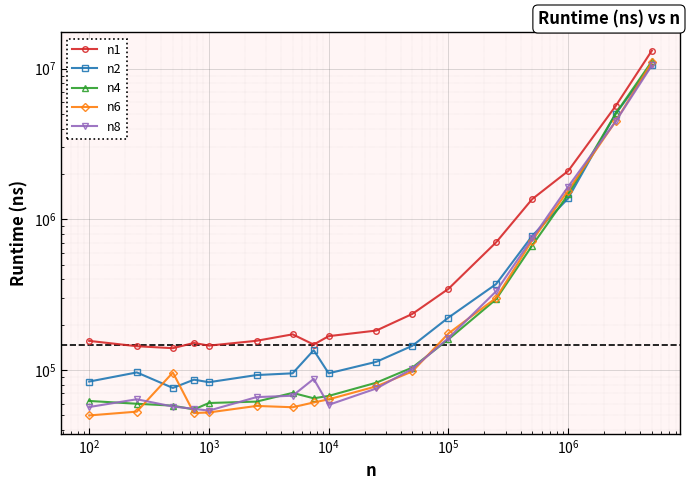

Reading left to right, transcribe all the data shown in this chart.

n1: 156280.0	144030.0	139770.0	151462.7	145360.0	156500.0	172700.0	147714.3	168000.0	183000.0	236000.0	346000.0	704000.0	1362000.0	2095000.0	5673000.0	13184000.0
n2: 83940.0	96510.0	76140.0	86388.1	83120.0	92700.0	95200.0	135571.4	95200.0	113500.0	145000.0	223000.0	372000.0	776000.0	1380000.0	5041000.0	10571000.0
n4: 62420.0	59810.0	58080.0	54820.9	60480.0	61800.0	70600.0	65000.0	67400.0	82500.0	104000.0	160000.0	295000.0	670000.0	1465000.0	5052000.0	11186000.0
n6: 50020.0	53020.0	96360.0	51880.6	52360.0	57850.0	56700.0	61000.0	64000.0	78000.0	98000.0	175000.0	301000.0	724000.0	1554000.0	4492000.0	11020000.0
n8: 56880.0	64050.0	57320.0	55328.4	53840.0	66200.0	67600.0	87428.6	58800.0	75500.0	102000.0	163000.0	333000.0	747000.0	1649000.0	4487000.0	10521000.0